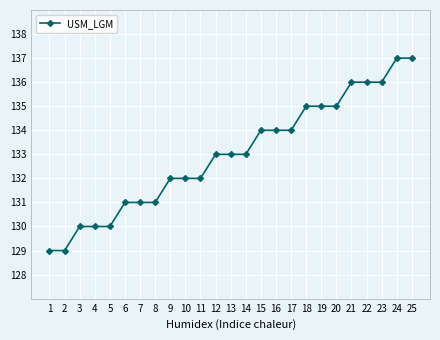

How many values are between 131 and 135?

15